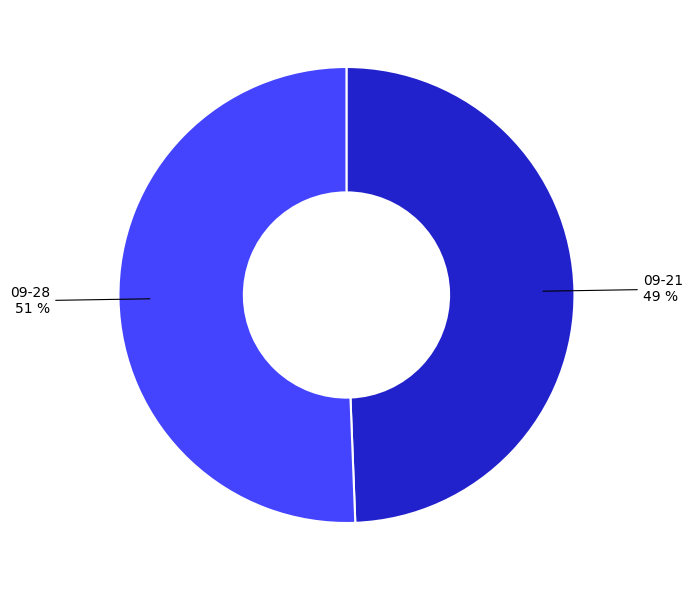

Does any single category account for the majority?

Yes